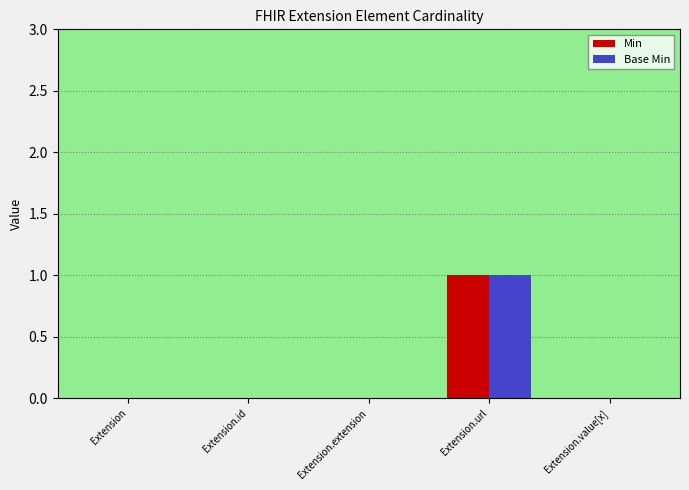

Which category has the highest value across all series?

Extension.url